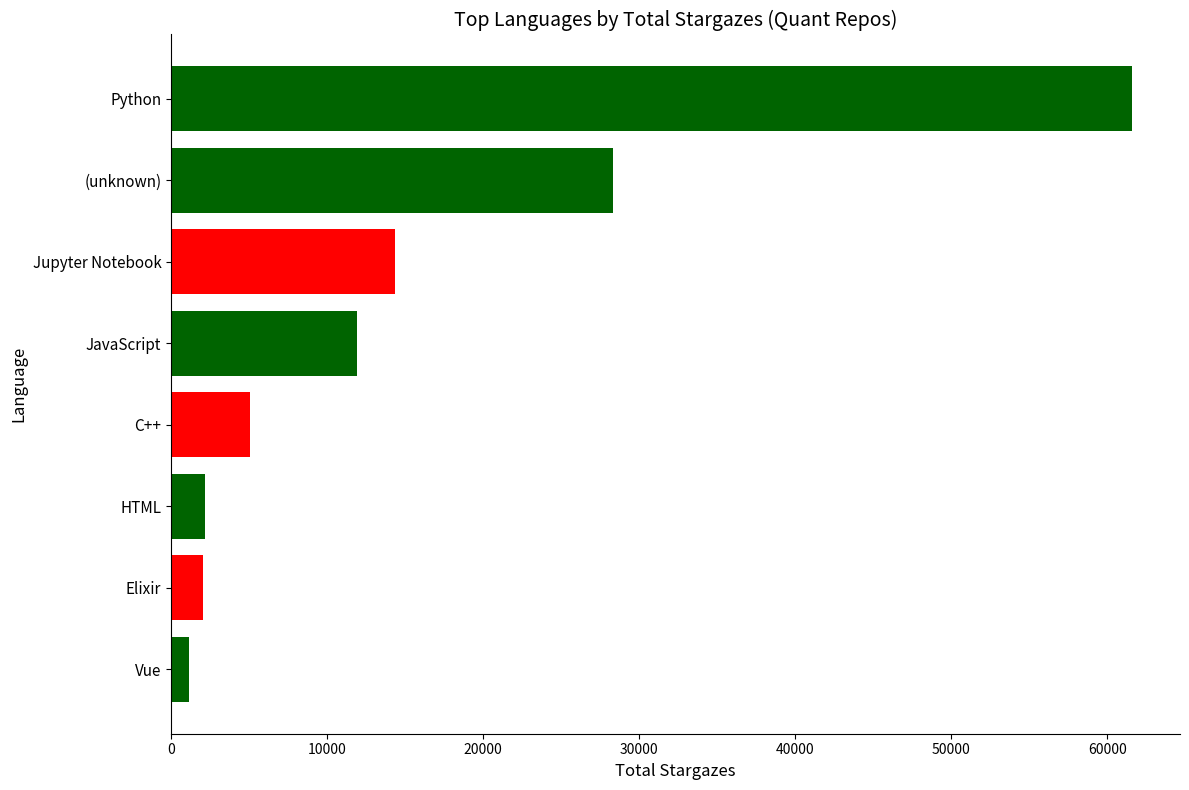

What is the difference between the maximum and second lowest values?

59530